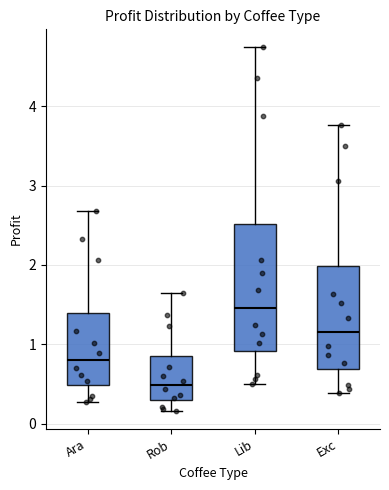

Which box is the tallest, from its lower edge to its upper edge?

Lib